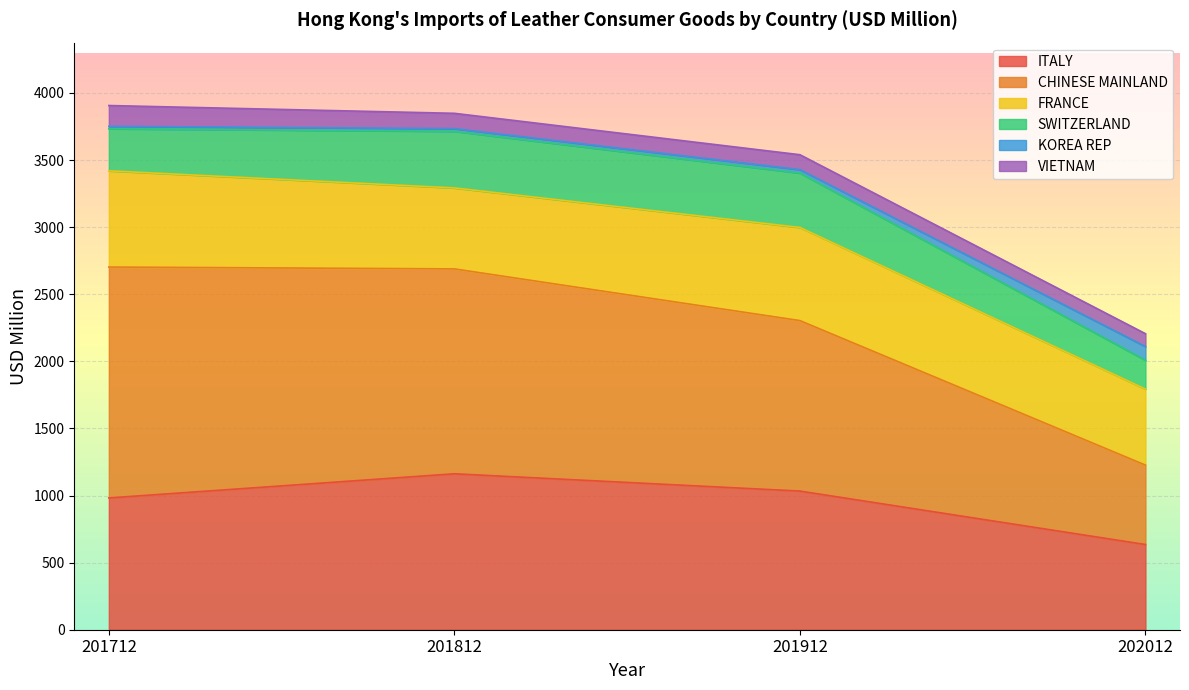

At which category does ITALY reach its first local peak?

201812